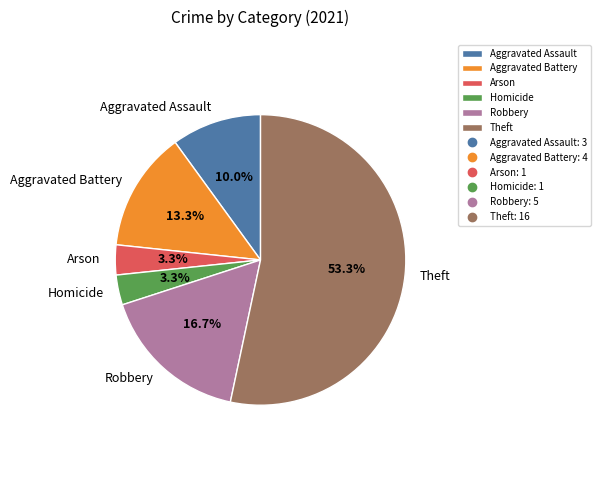

To the nearest percent, what is the combined percentage of Aggravated Assault and Aggravated Battery?

23%